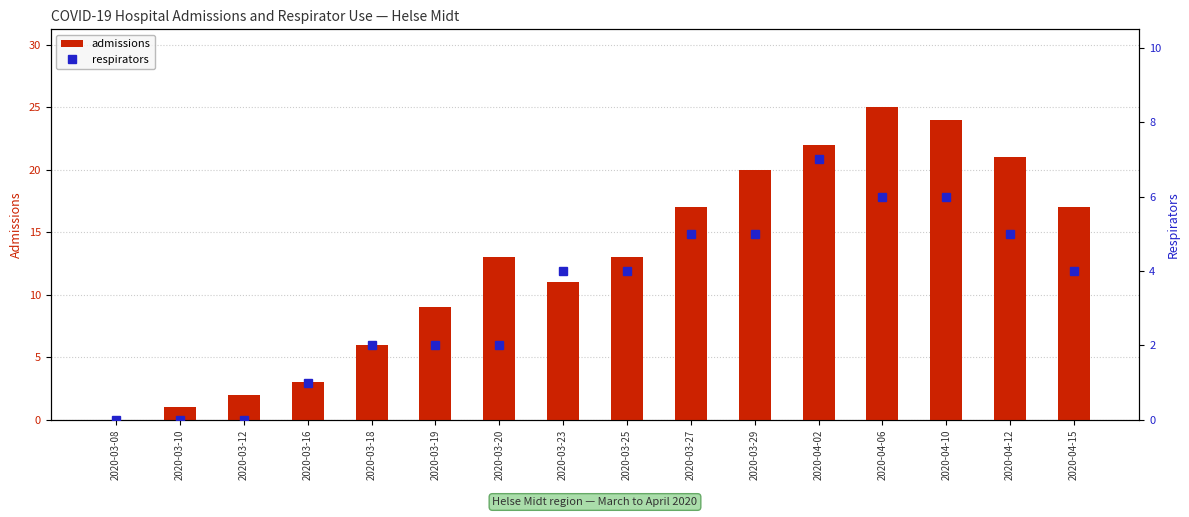

Where is admissions nearest to the value 12?

2020-03-20